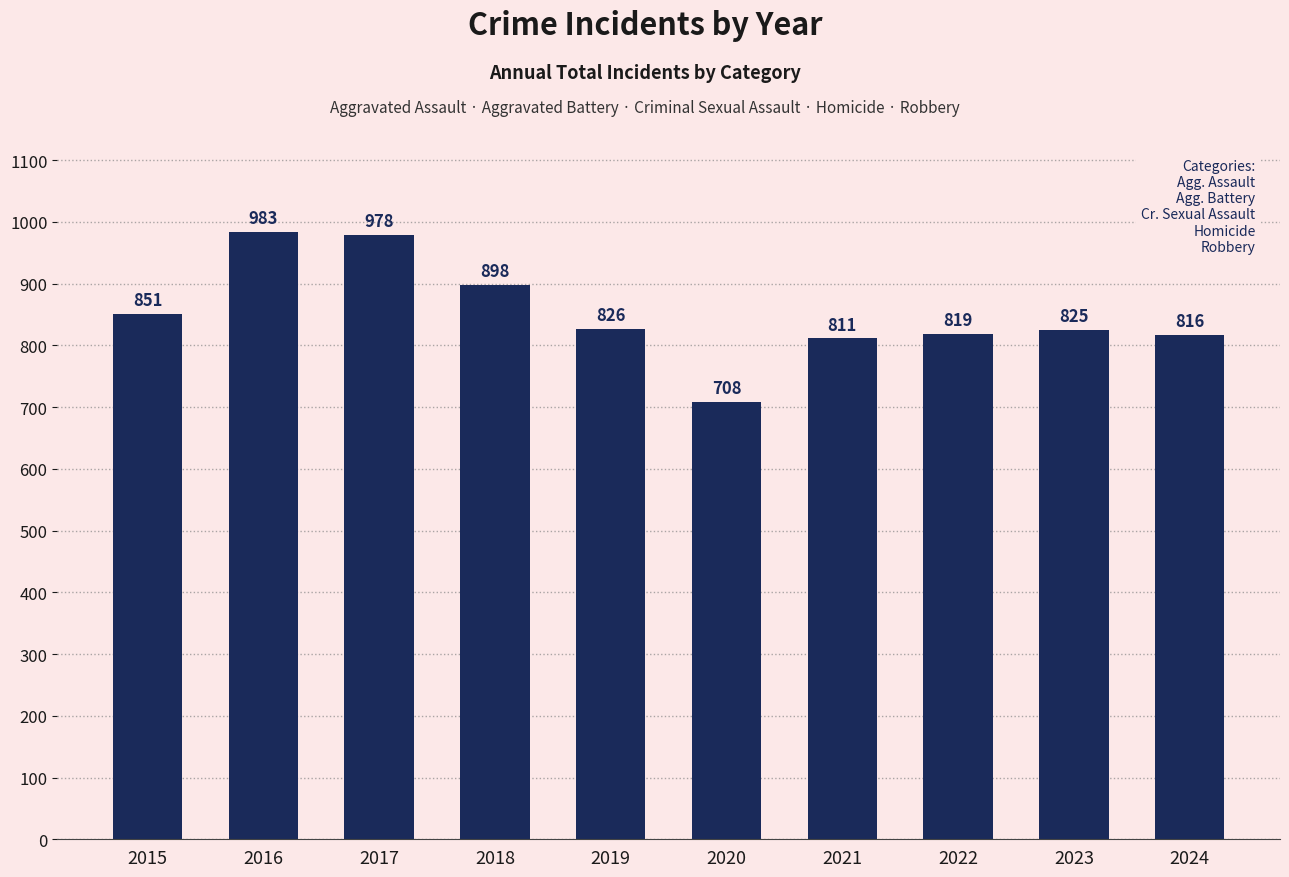

What is the sum of all values?

8515